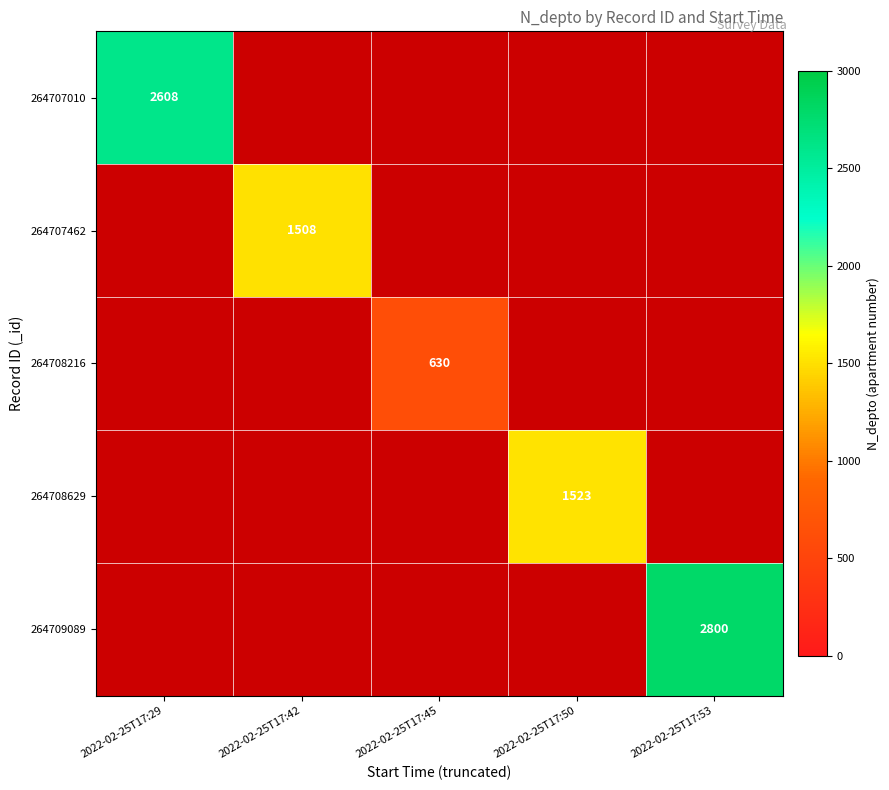

The value of 264708629 at 2022-02-25T17:50 is 398. True or false?

False